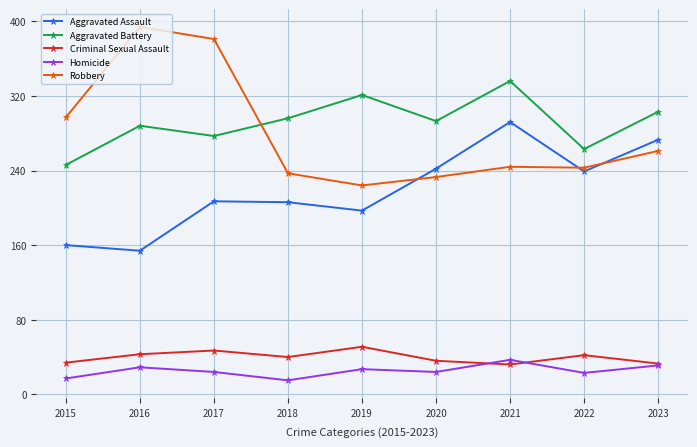

How many interior local peaks does the Aggravated Battery series have?

3